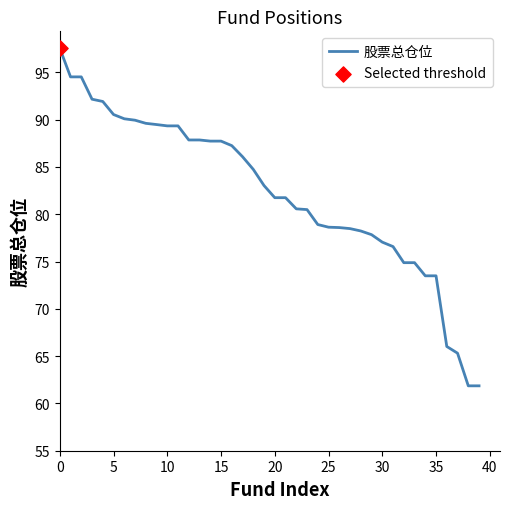

What is the difference between the maximum and minimum values?

35.7